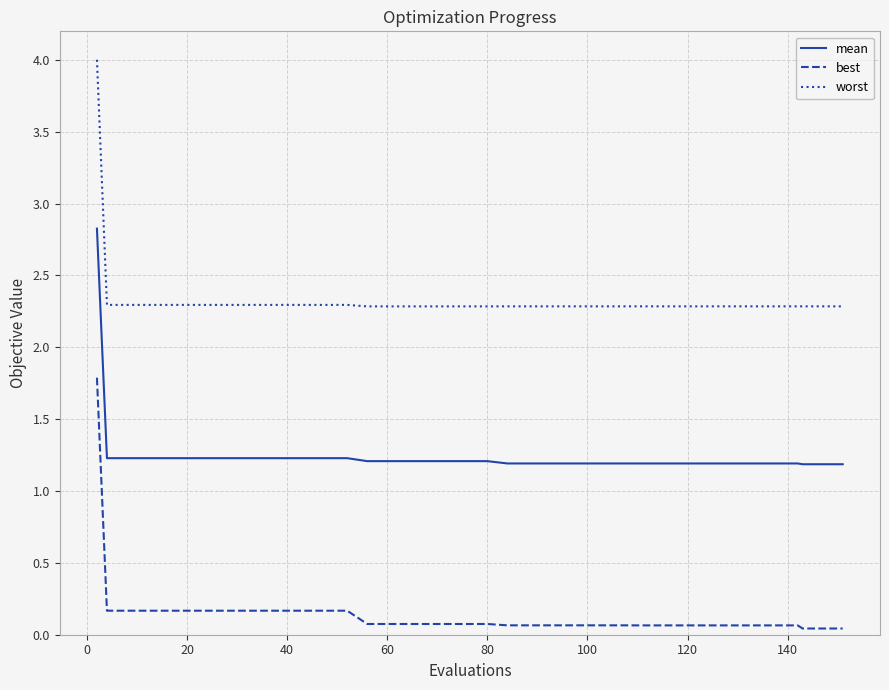

True or false: mean and worst intersect in this chart.

False